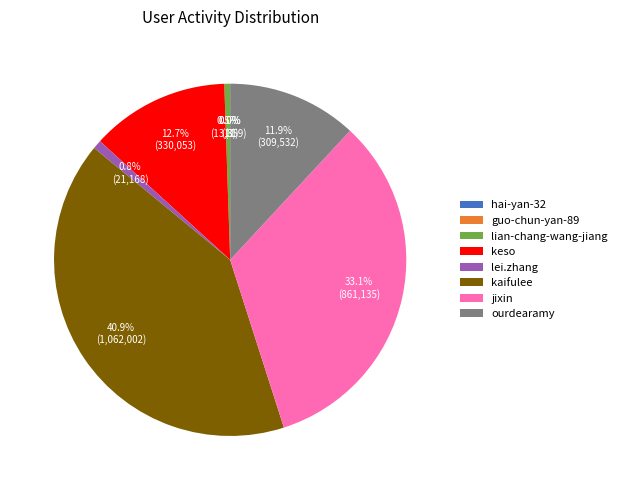

Which category has the biggest portion of the pie?

kaifulee